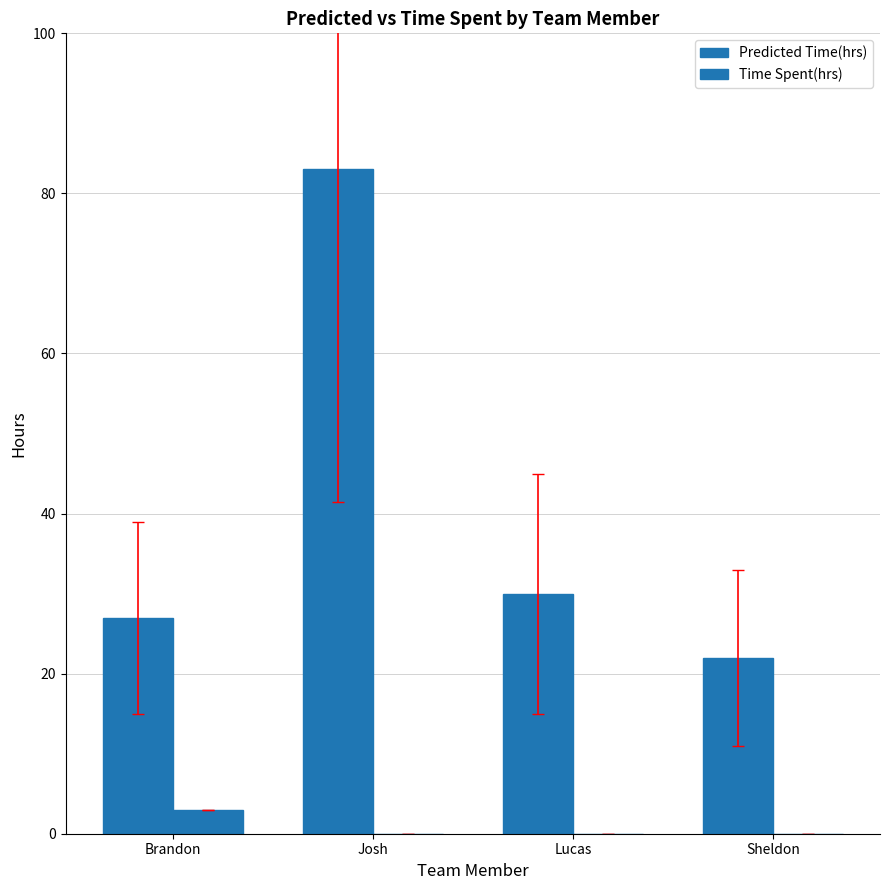

List the labels in order of Predicted Time(hrs) value, smallest first.

Sheldon, Brandon, Lucas, Josh